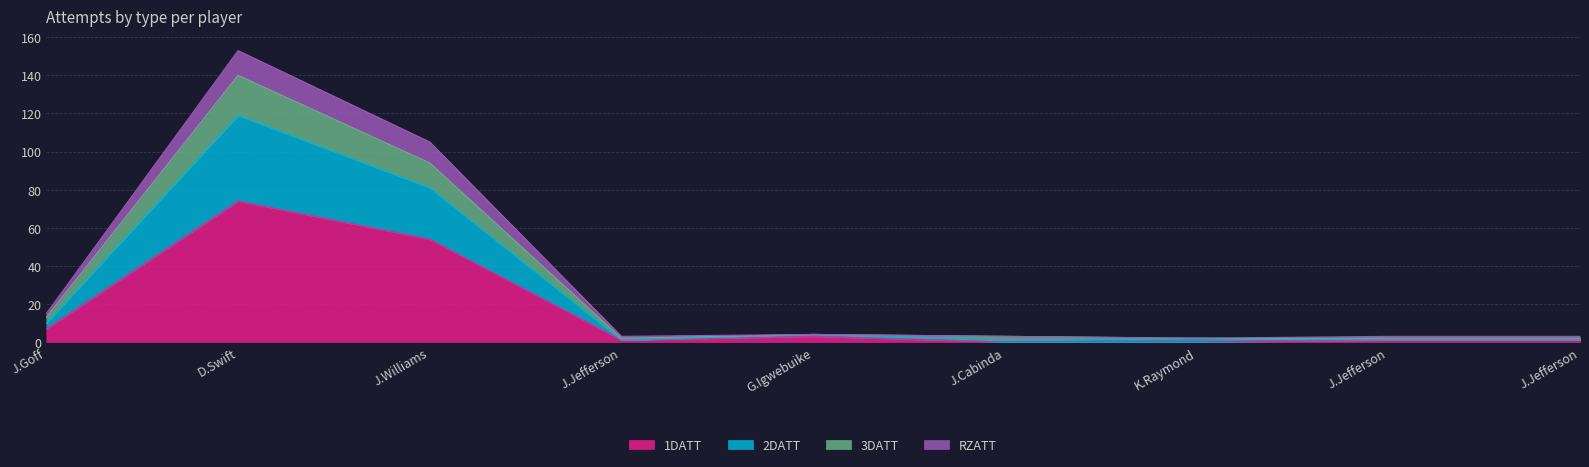

Between D.Swift and J.Jefferson, which is larger?

D.Swift